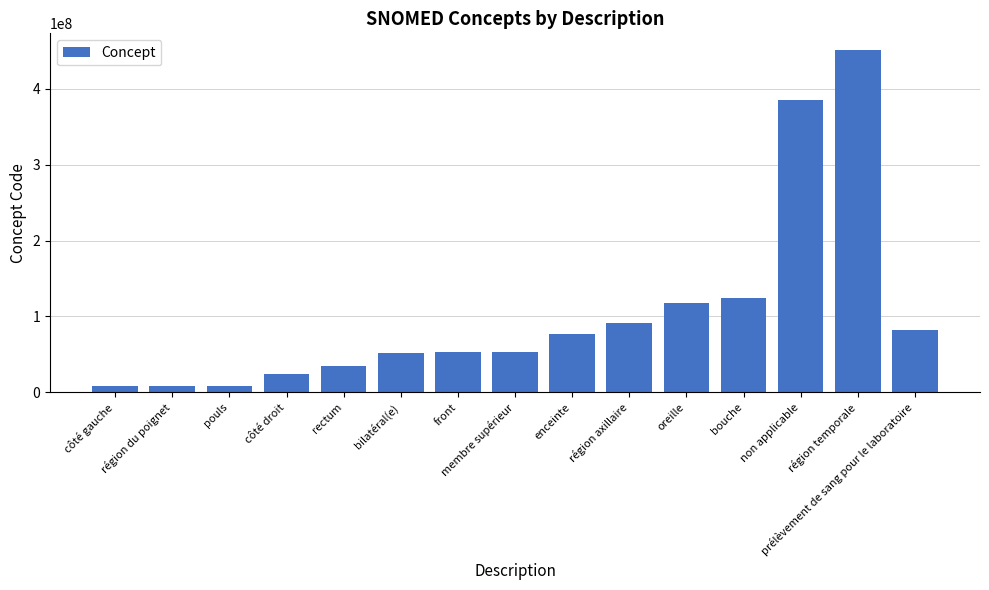

What is the value of the 4th bar from the left?

24028007